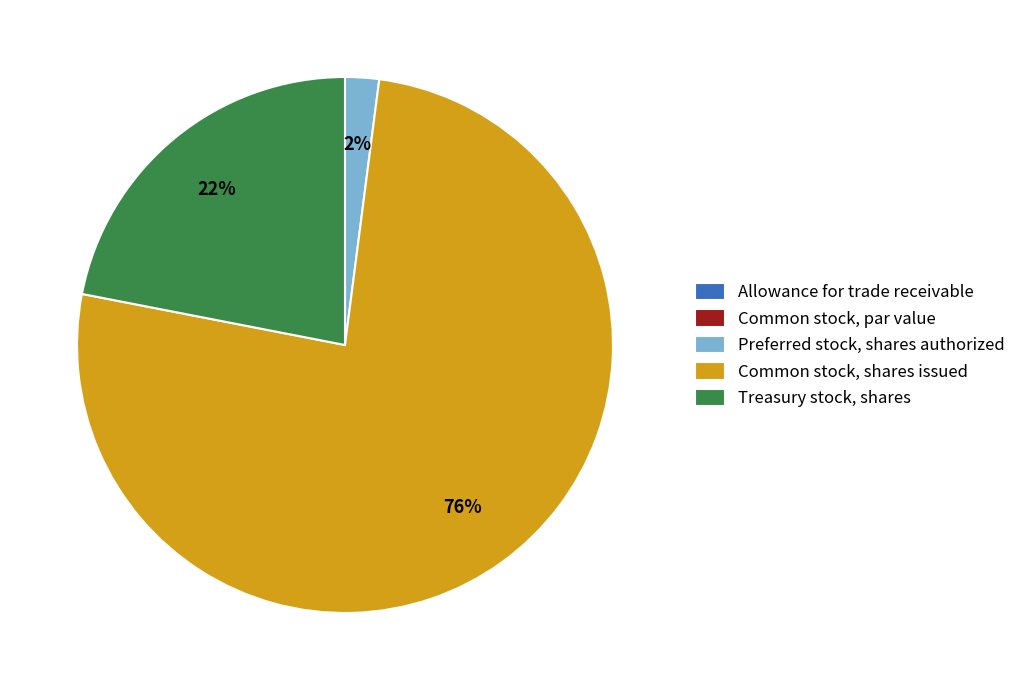

What percentage is the Preferred stock, shares authorized slice, to the nearest percent?

2%